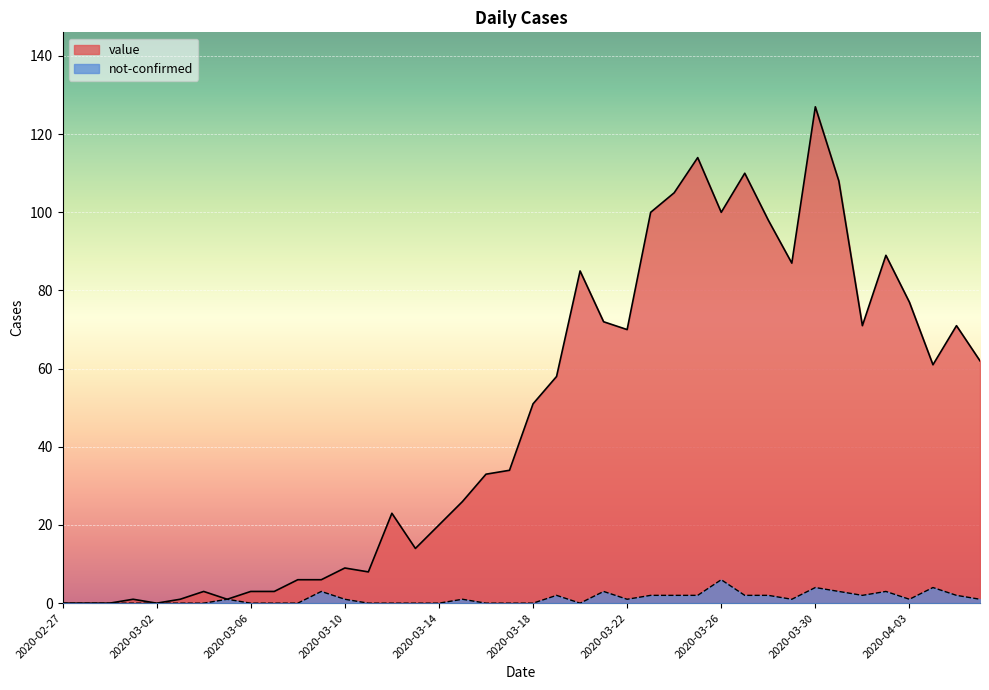

How many positive values does the value series have?

36